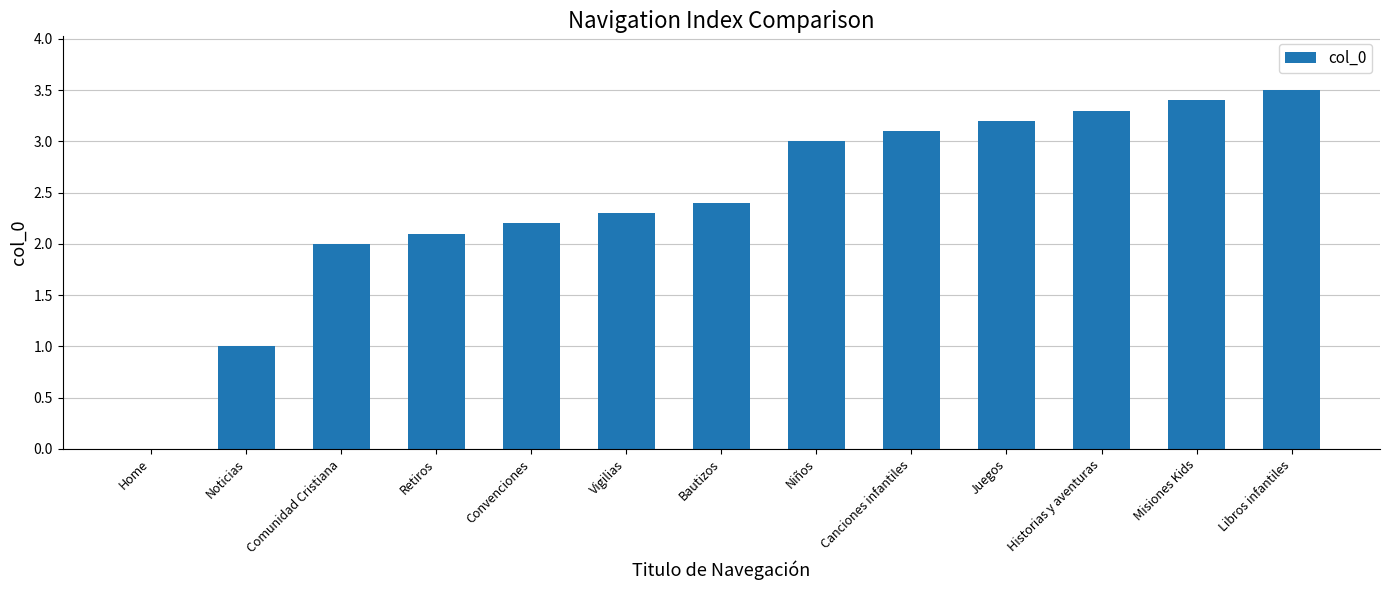

Which has a higher value, Bautizos or Retiros?

Bautizos